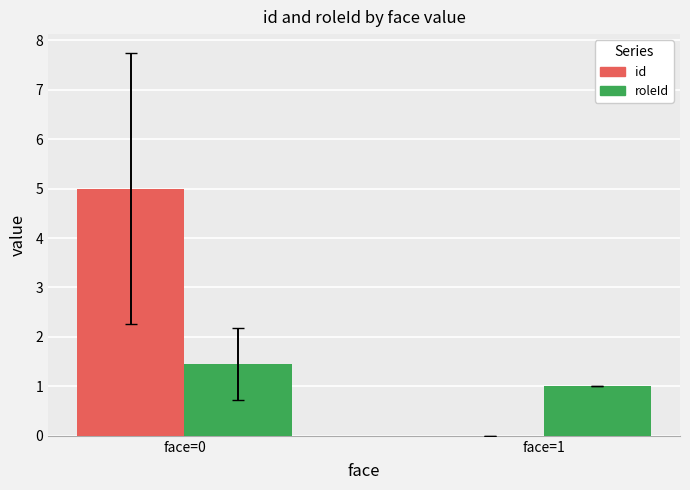

Which series changed the most between face=0 and face=1?

id